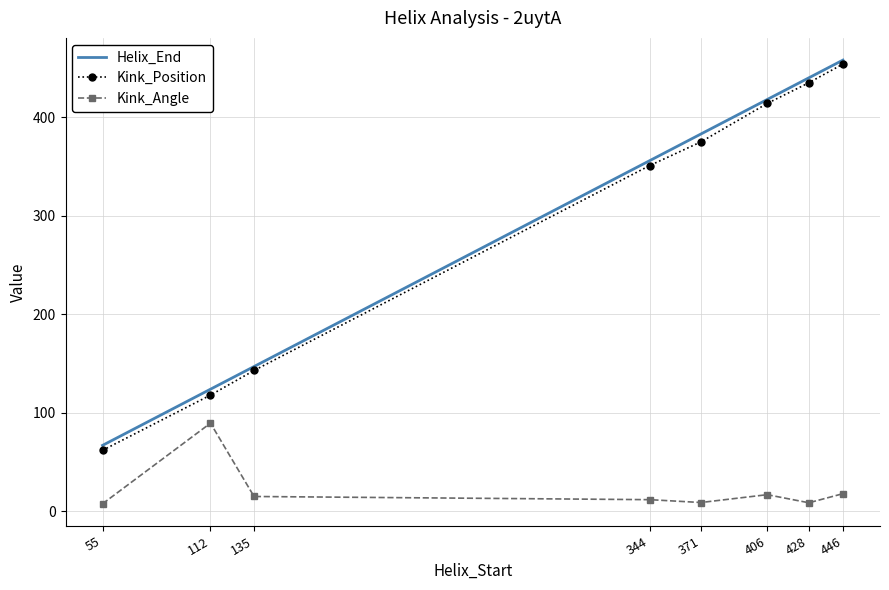

What is the total value across all series at 371?

767.0